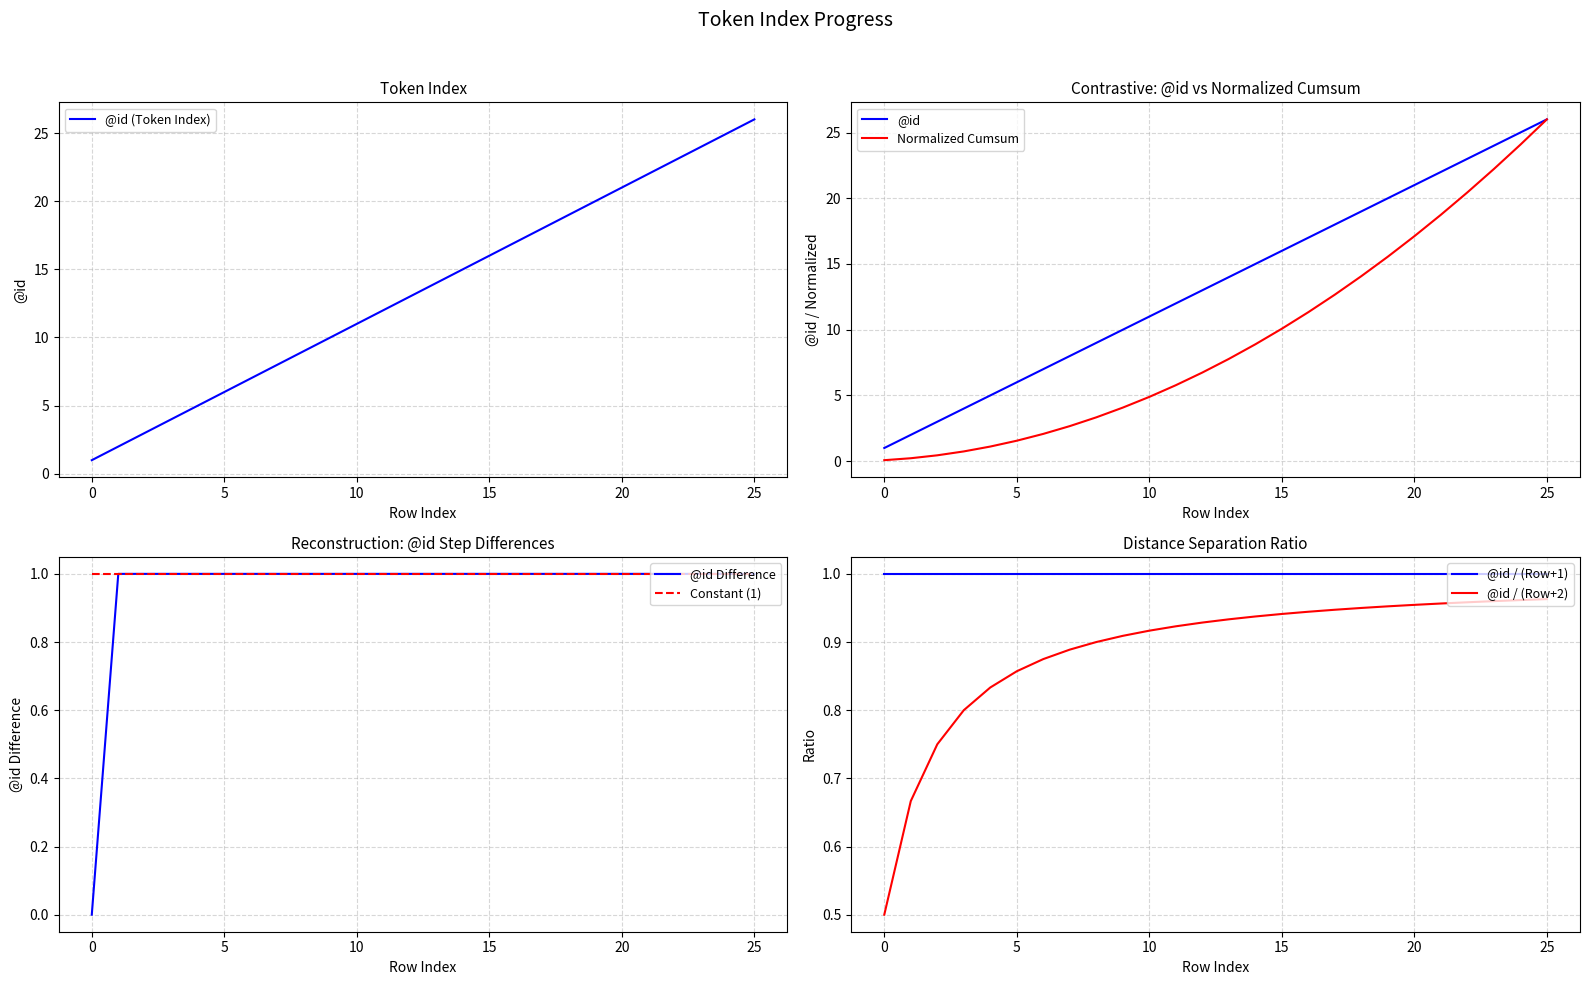

List the labels in order of value, smallest first.

0, 1, 2, 3, 4, 5, 6, 7, 8, 9, 10, 11, 12, 13, 14, 15, 16, 17, 18, 19, 20, 21, 22, 23, 24, 25